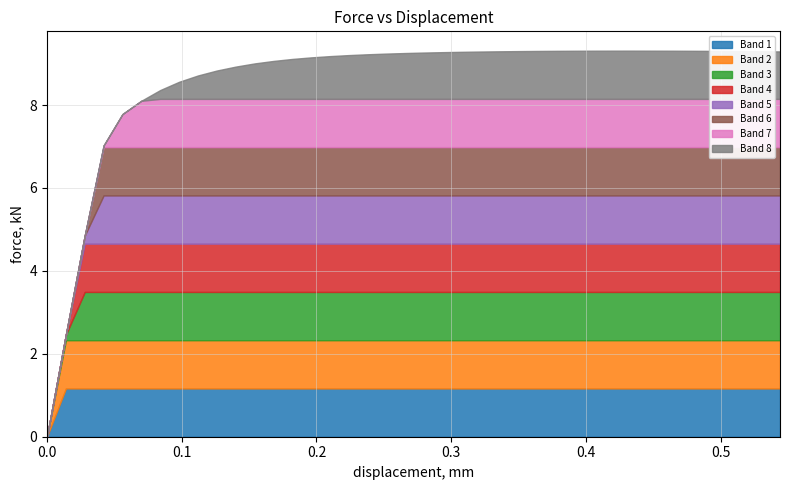

True or false: there are more than 0 points higher than both neighbors.

True